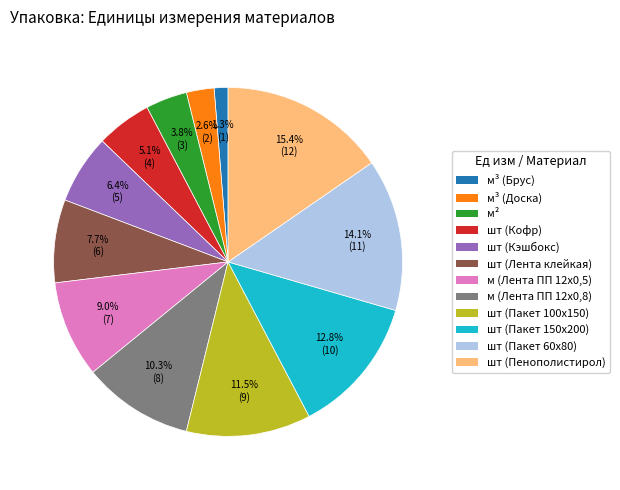

Count the number of slices in the pie.

12